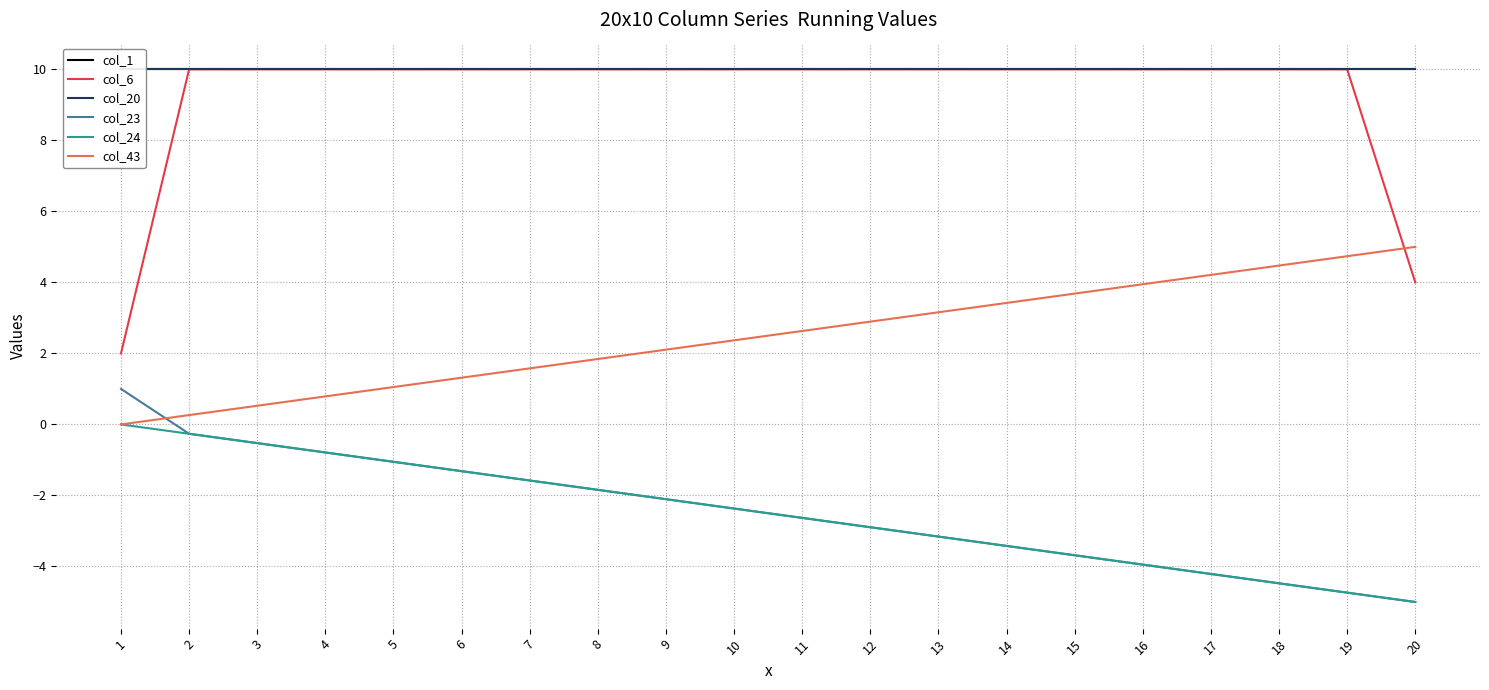

What is the sum of all col_1 values?

200.0